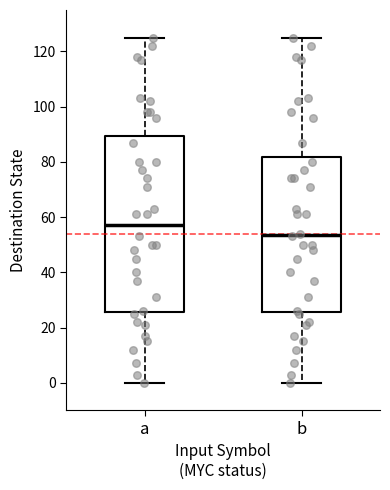

Comparing the boxes themselves (not the whiskers), which one is the tallest?

a